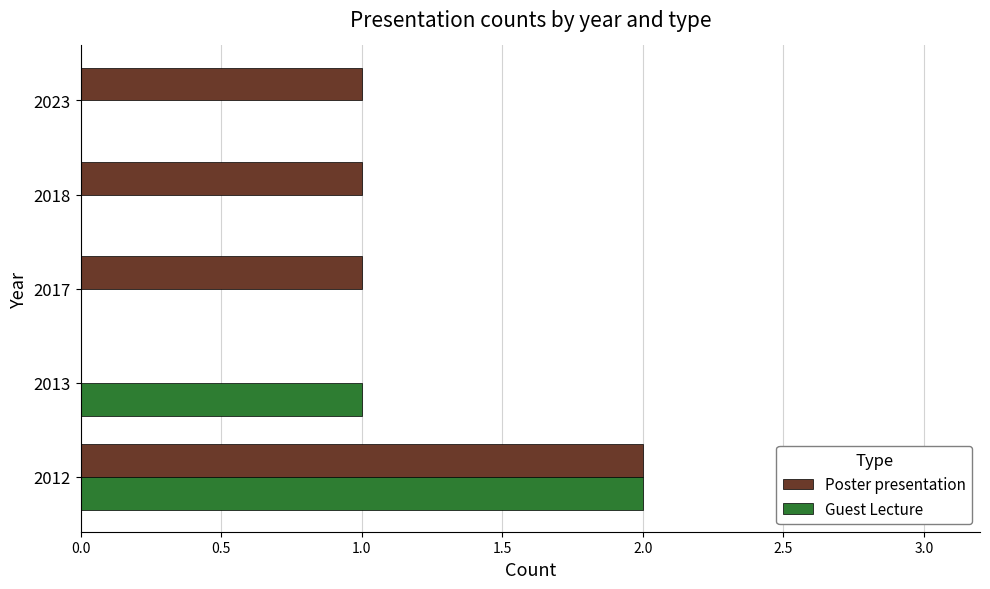

The Guest Lecture series shows 2 at 2012. True or false?

True